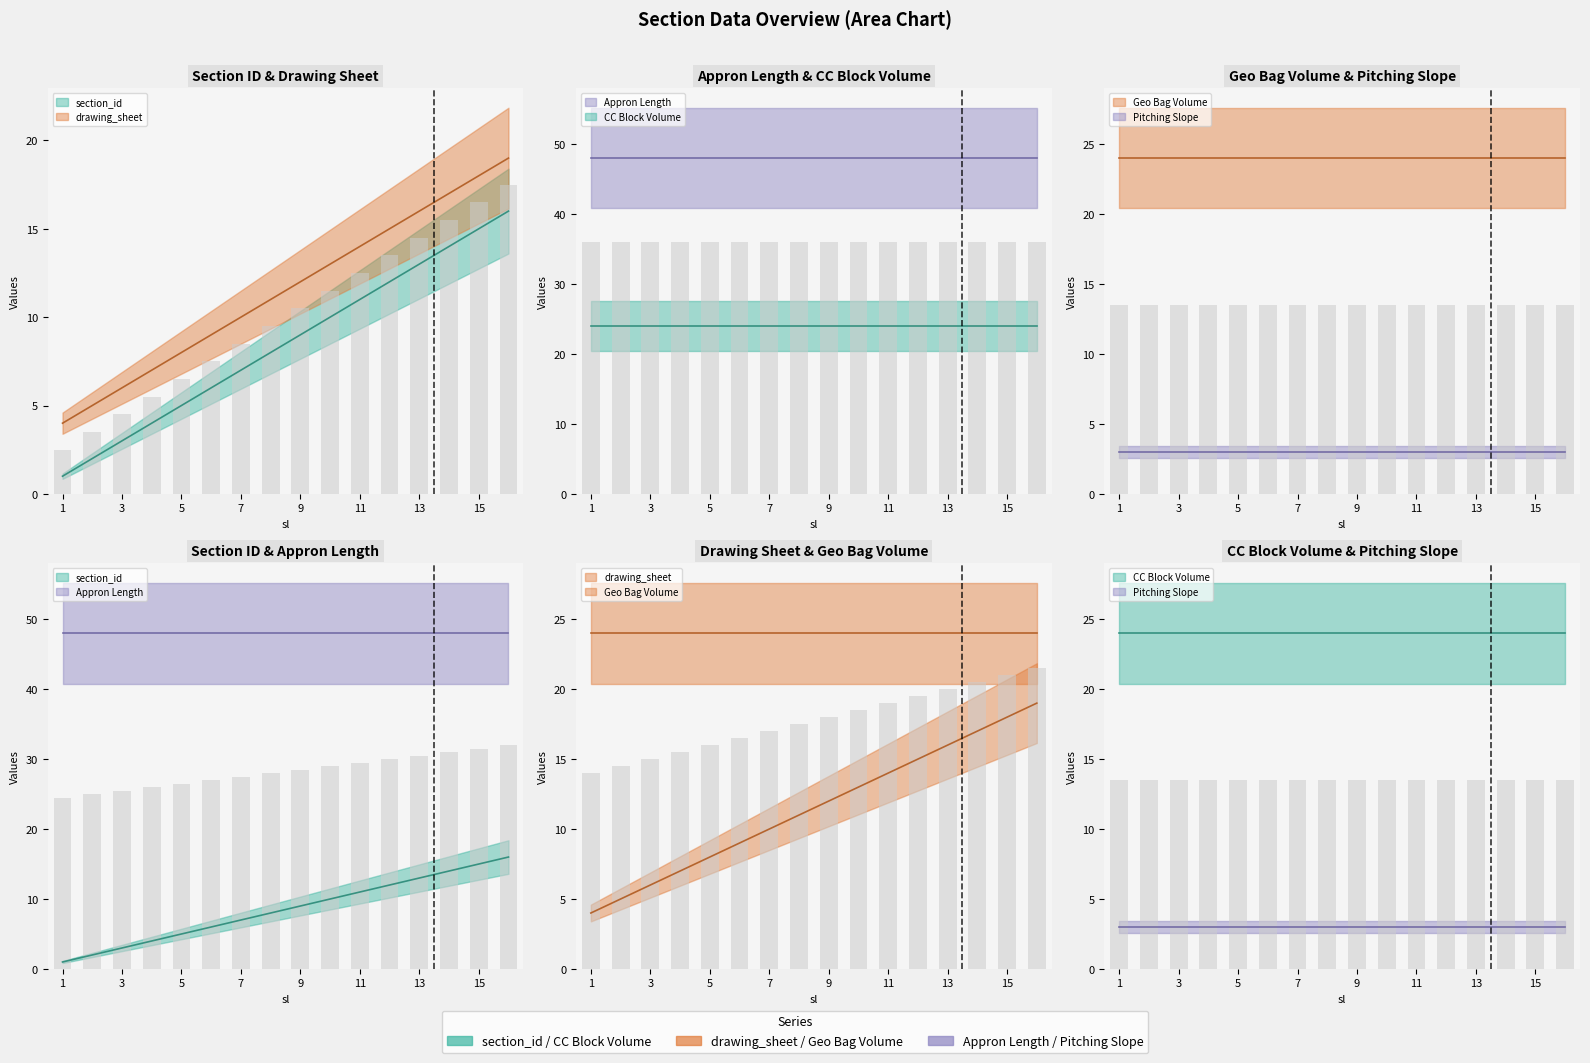

Which series has the largest range (max minus min)?

section_id